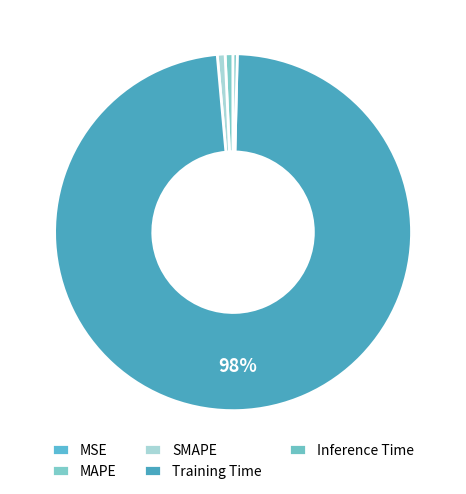

What portion of the pie excludes MSE?

100.0%